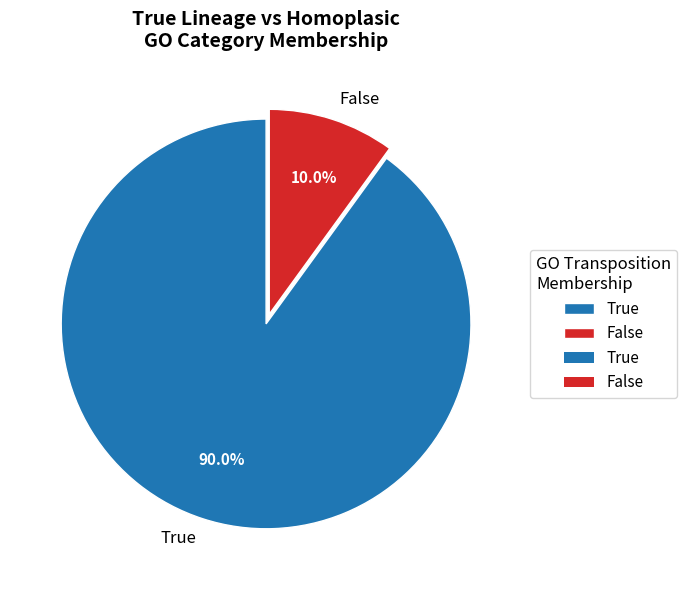

Does any single category account for the majority?

Yes